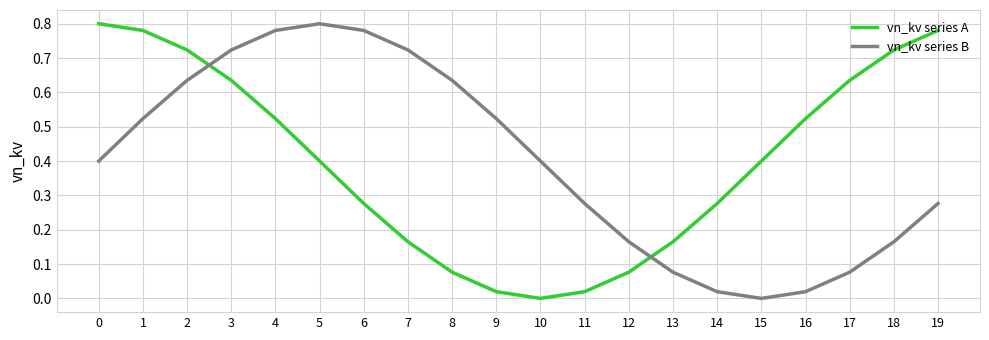

What are all the series names shown in the legend?

vn_kv series A, vn_kv series B